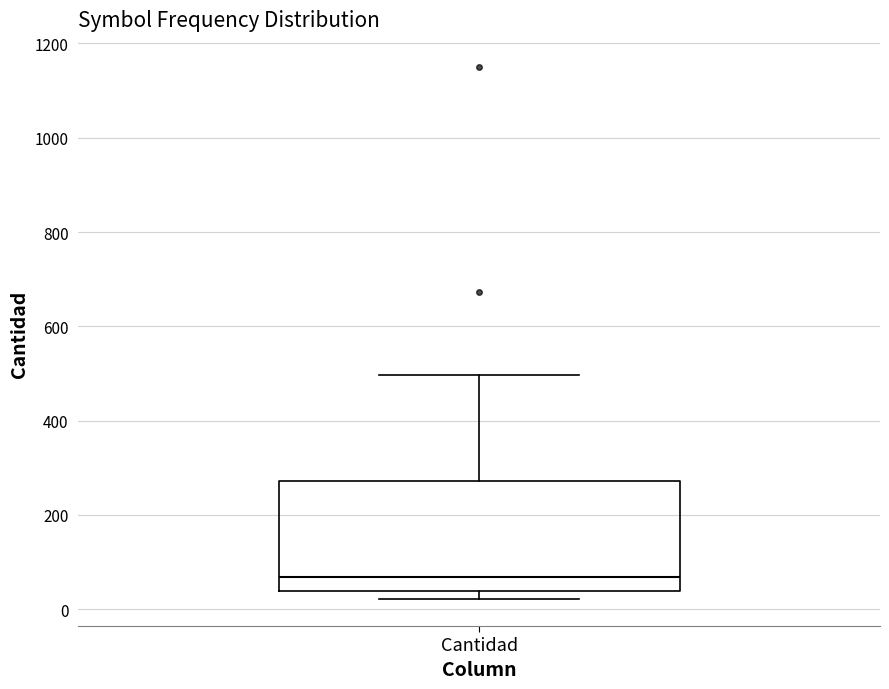

Where does the upper whisker of the box for Cantidad end on the y-axis? The values are not printed on the chart, so give them approximately, as read against the axis.

500